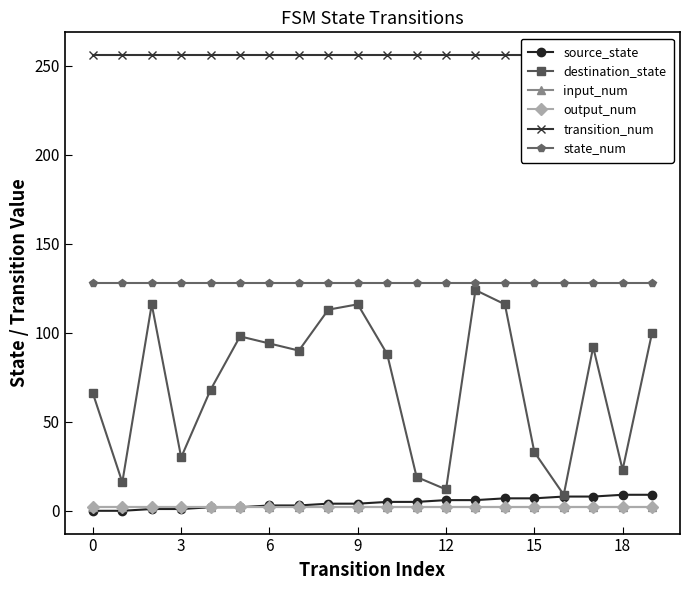

Rank the series at 14 from highest to lowest value.

transition_num, state_num, destination_state, source_state, input_num, output_num